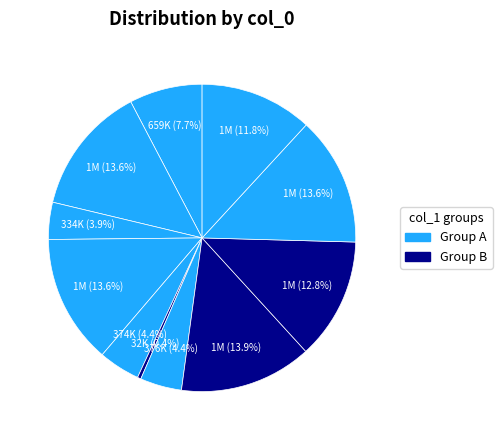

To the nearest percent, what is the difference between the largest and smallest slice percentages?

14%